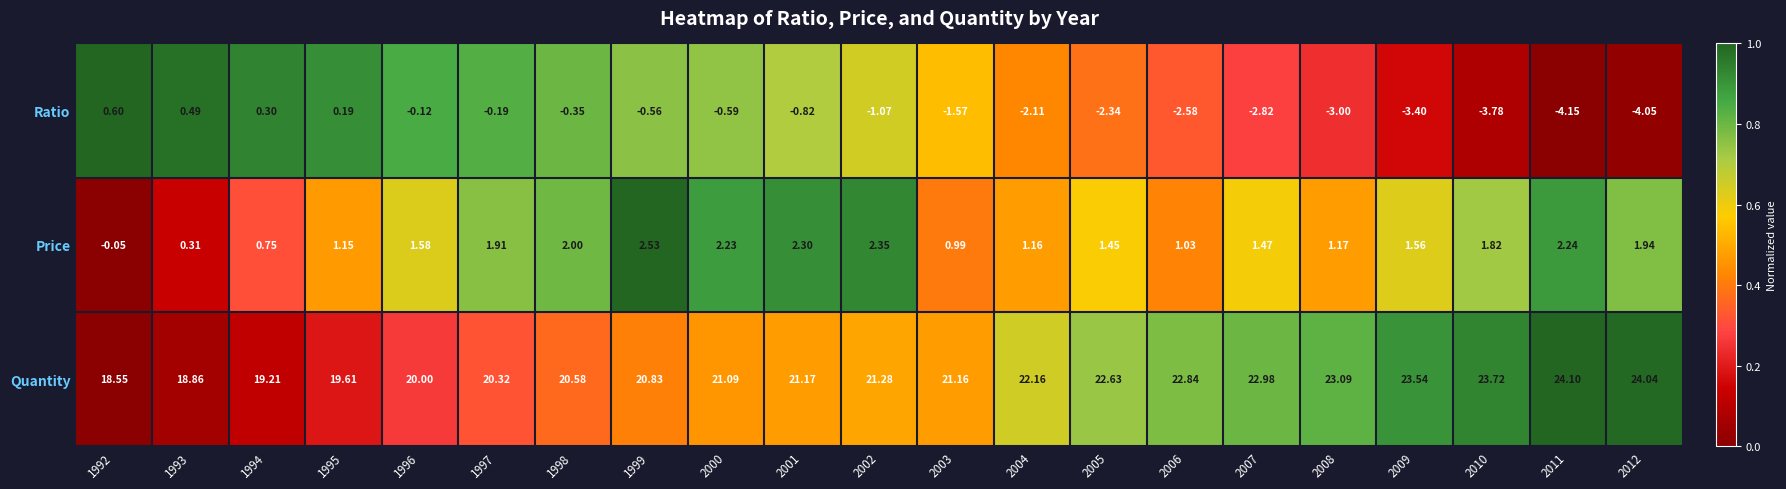

Rank the series at 2005 from lowest to highest value.

Ratio, Price, Quantity